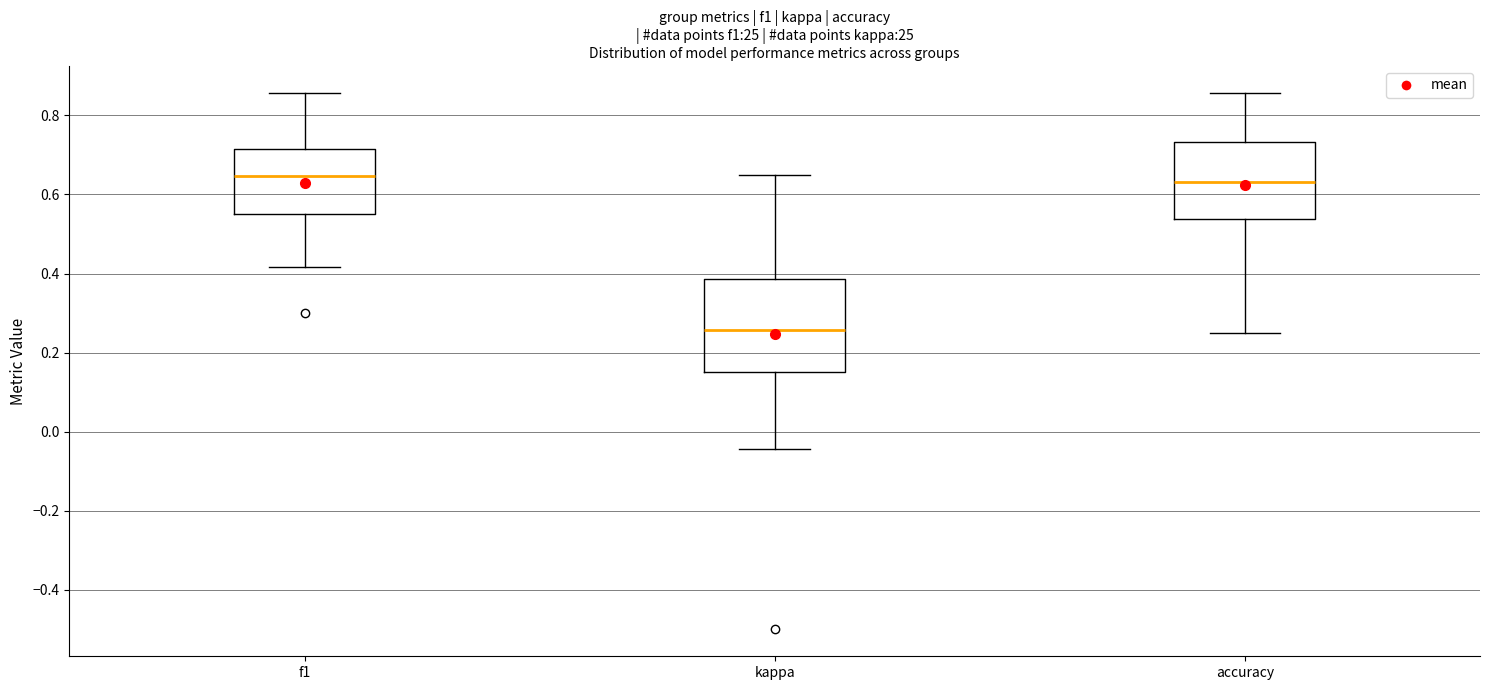

Which box's median line is the lowest?

kappa